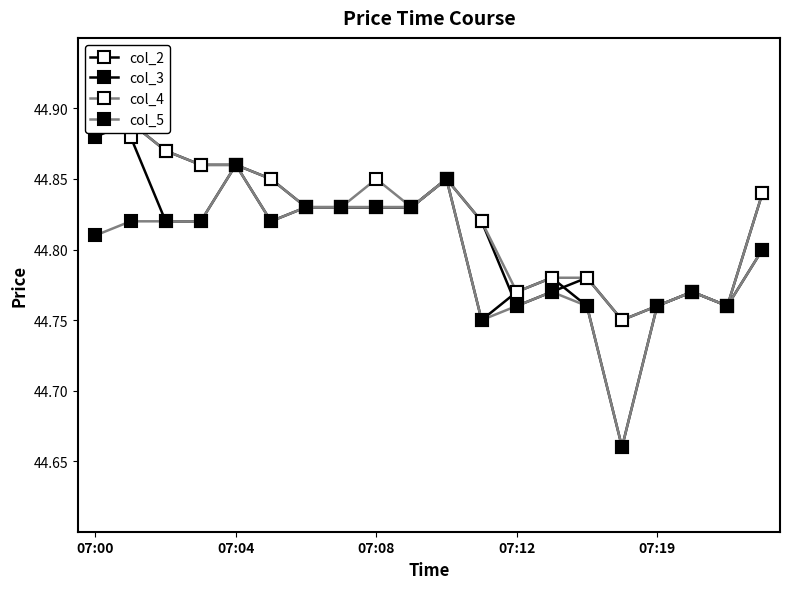

Is the value of col_4 at 07:08 greater than the value of col_2 at 11?

Yes